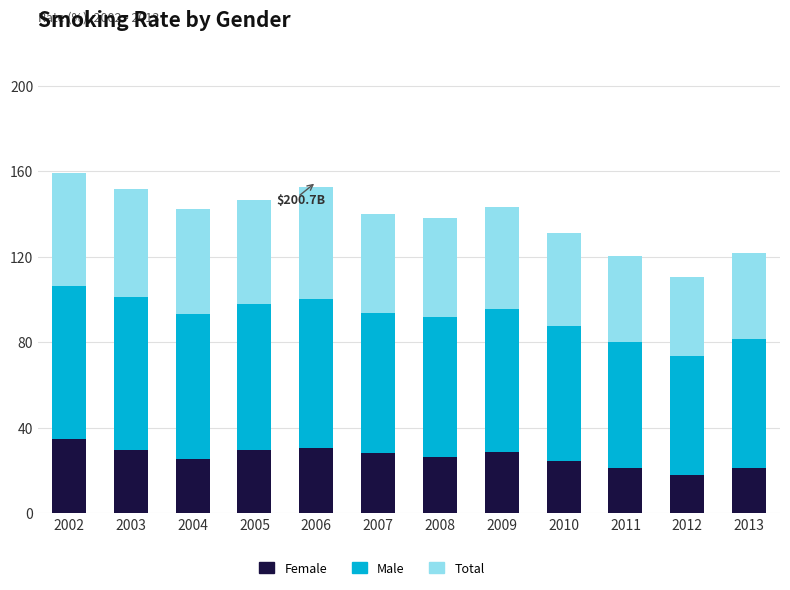

What is the sum of all Female values?

317.1